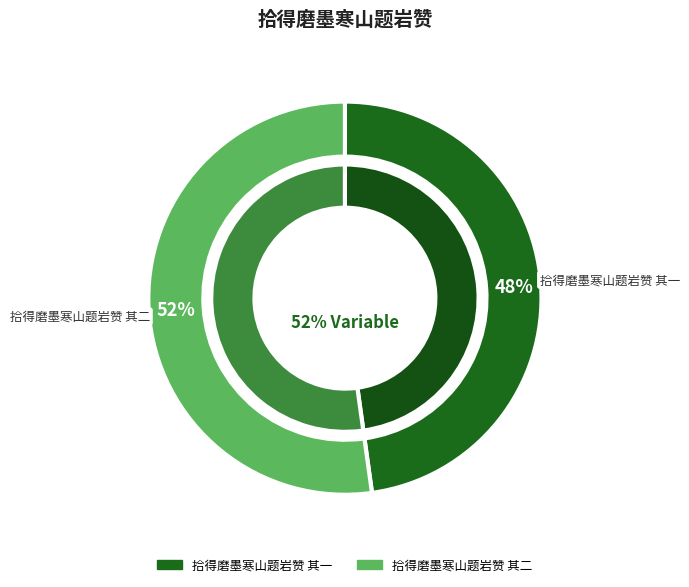

How many segments does this pie chart have?

2